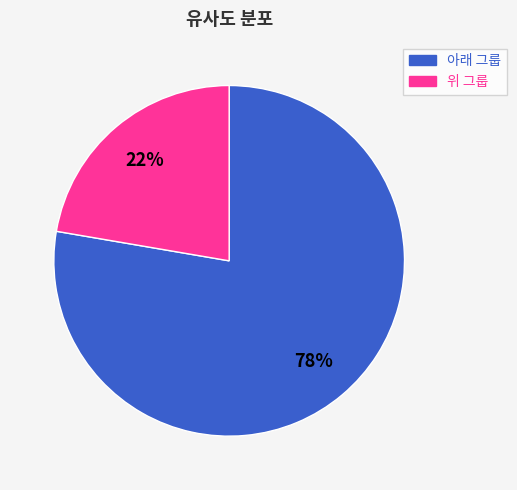

What is the ratio of the value at 아래 그룹 to the value at 위 그룹?

3.5